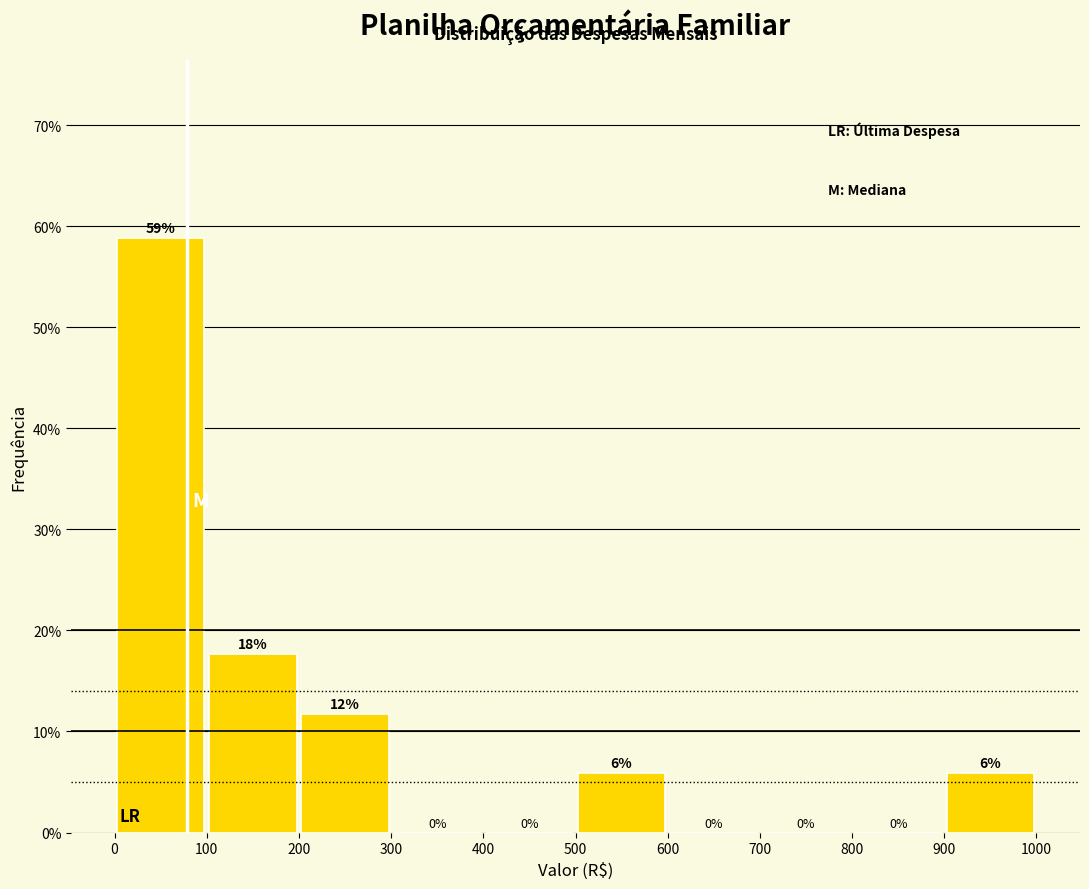

Over which range of the x-axis is the bar tallest?

0 to 100